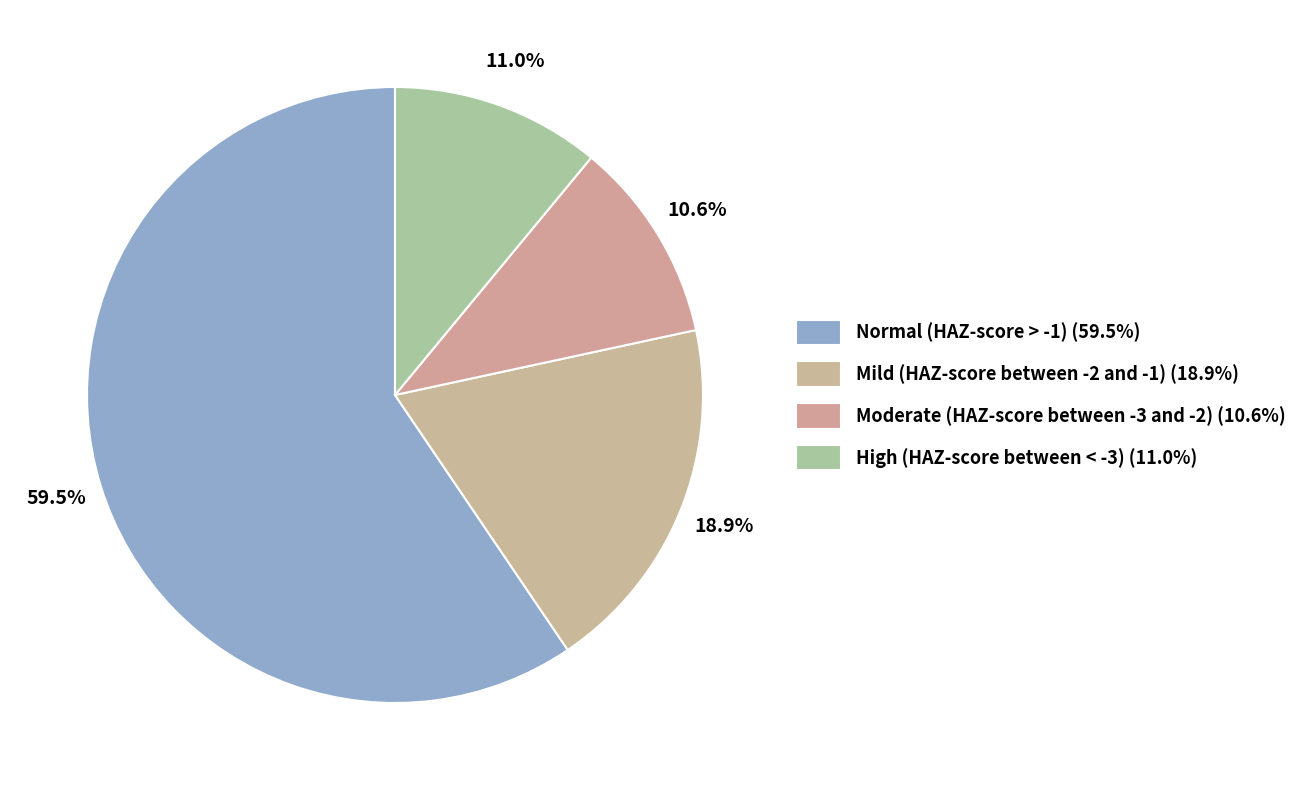

Is there any slice that represents more than half of the pie?

Yes